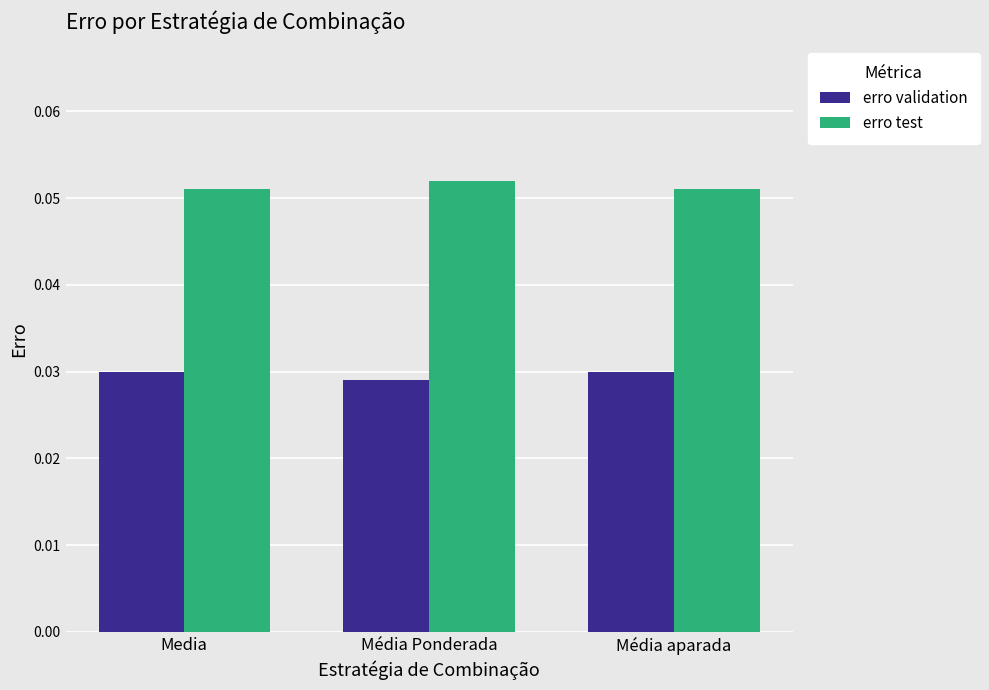

How many erro test values are between 0 and 1?

3